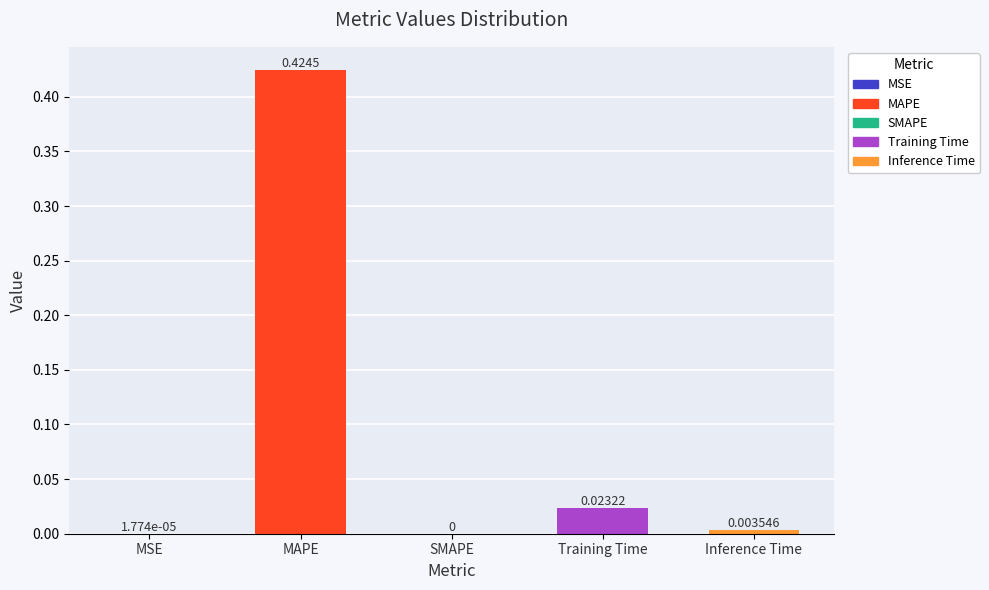

Between Inference Time and SMAPE, which is larger?

Inference Time